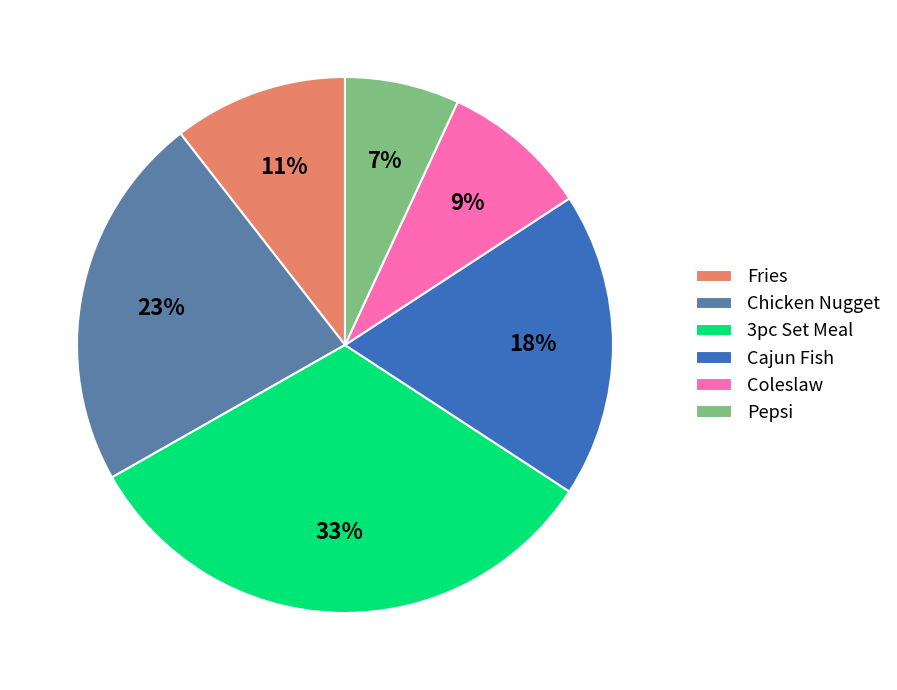

The 3pc Set Meal slice represents 33% of the pie. True or false?

True